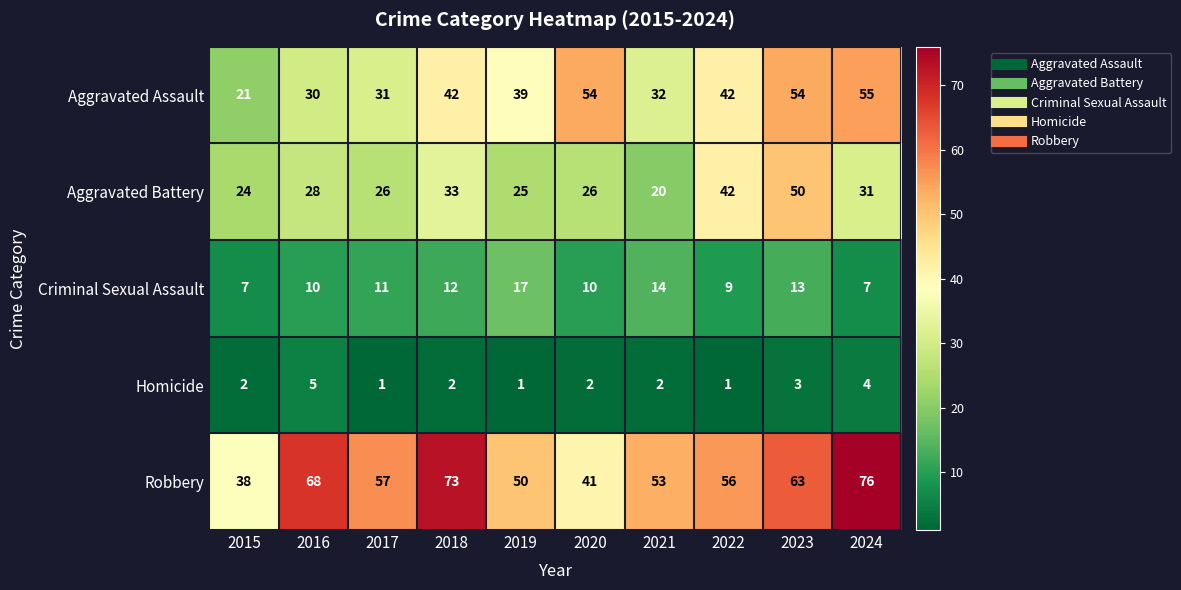

How many Criminal Sexual Assault values are between 9 and 13?

6